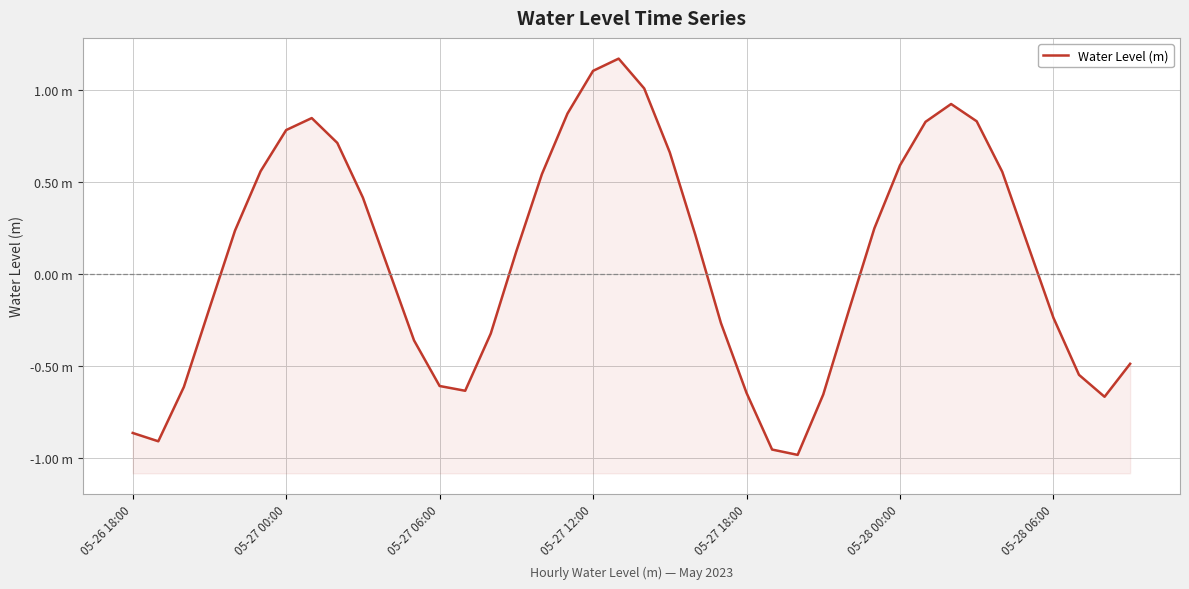

What is the sum of the values at 27 and 28?

-0.9